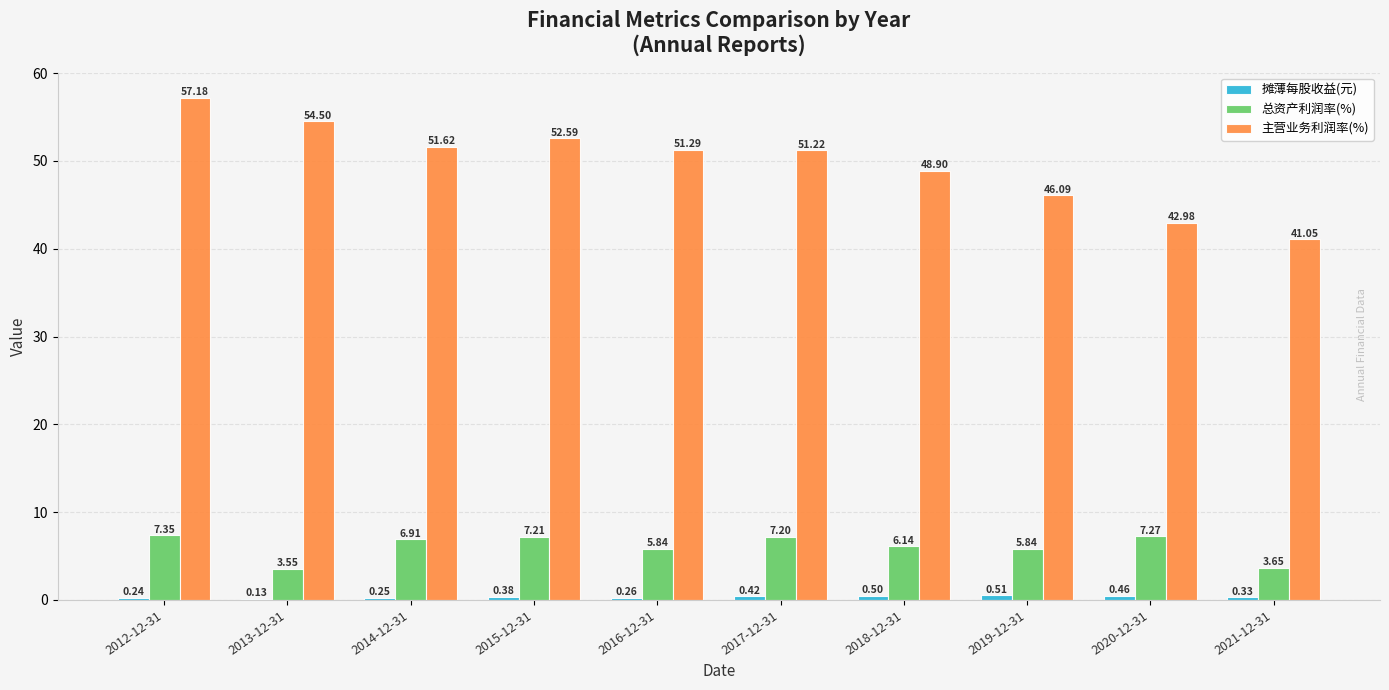

Which series has the largest range (max minus min)?

主营业务利润率(%)